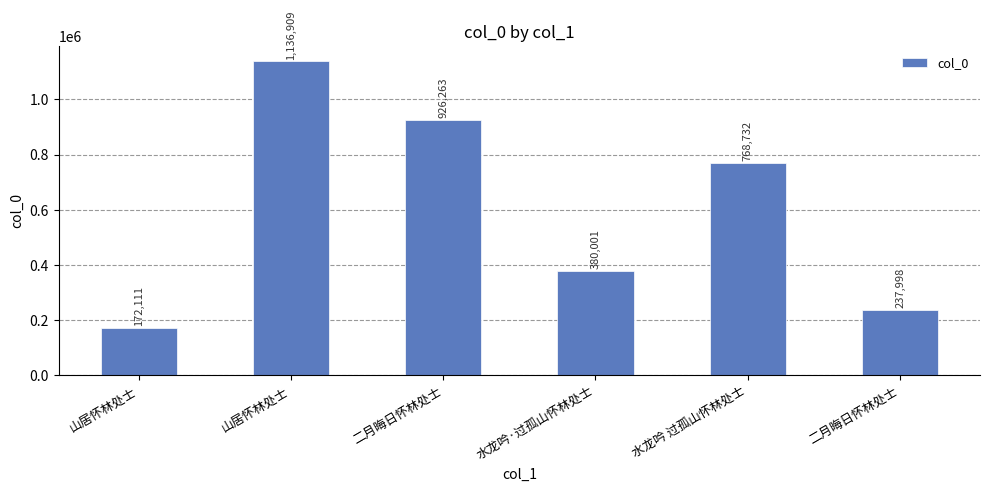

List the labels in order of value, largest first.

山居怀林处士, 二月晦日怀林处士, 水龙吟 过孤山怀林处士, 水龙吟·过孤山怀林处士, 二月晦日怀林处士, 山居怀林处士